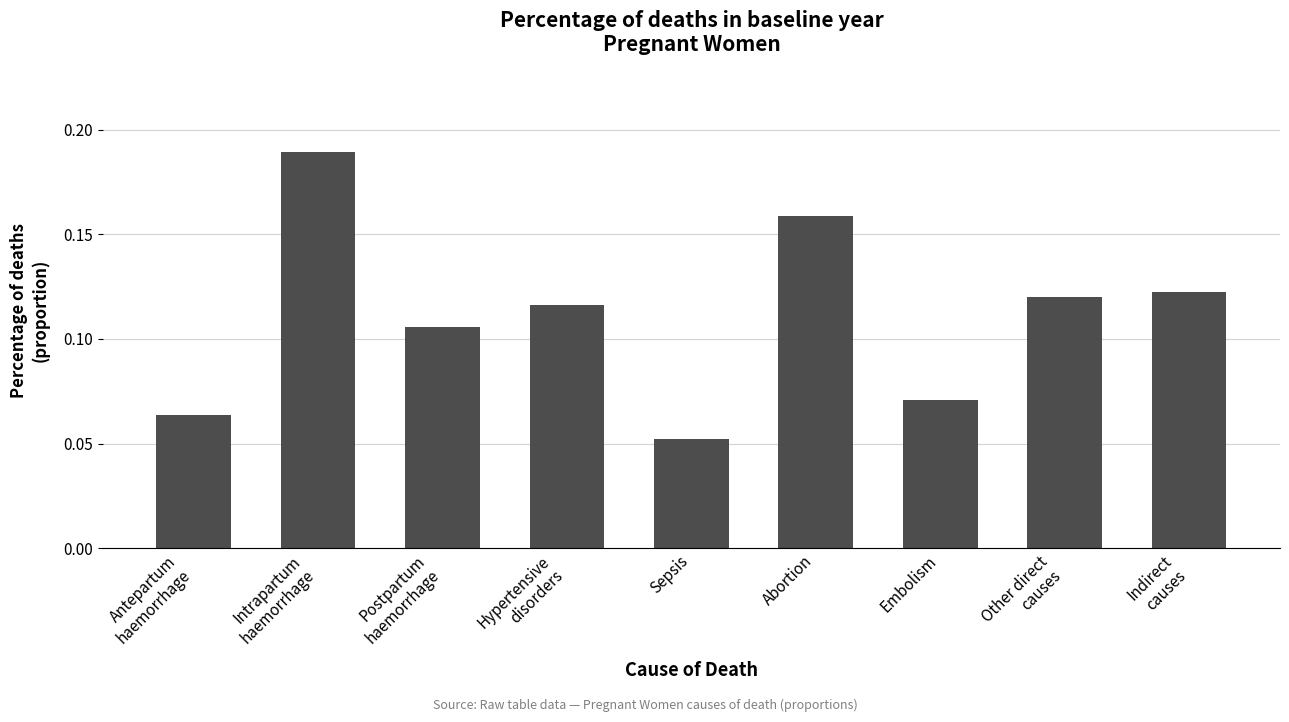

At which category does the chart reach its minimum across all series?

Sepsis